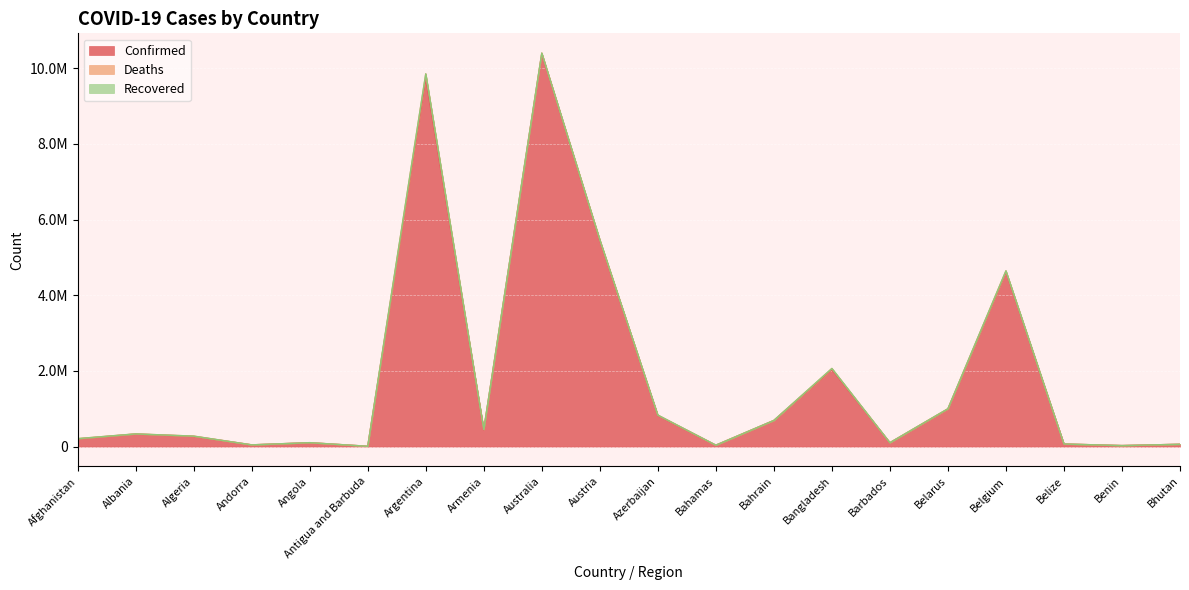

Which series has the largest range (max minus min)?

Confirmed